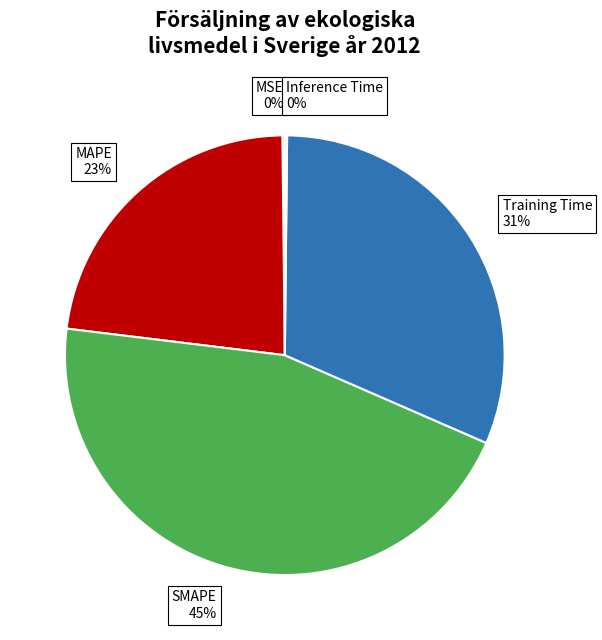

Between SMAPE 45% and MAPE 23%, which is larger?

SMAPE 45%